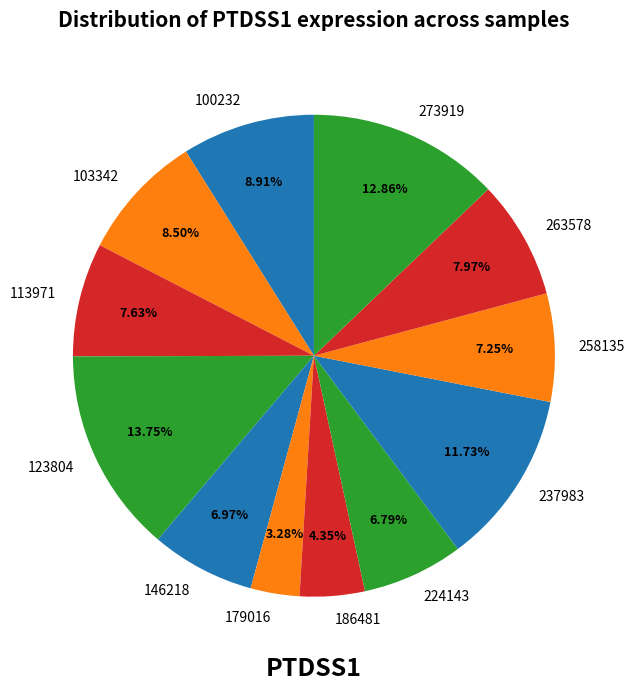

What percentage is the 258135 slice, to the nearest percent?

7%